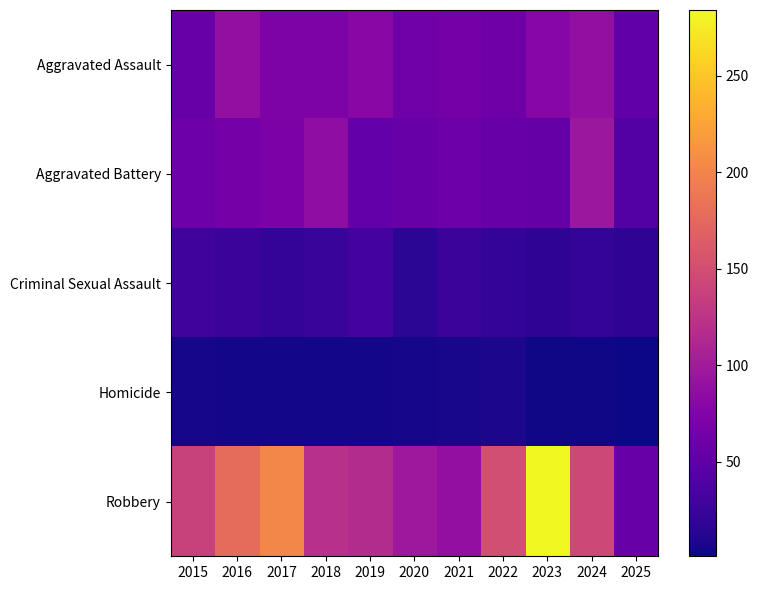

Reading left to right, extract all data points from this chart.

Aggravated Assault: 2015=56	2016=88	2017=72	2018=72	2019=80	2020=62	2021=66	2022=61	2023=79	2024=88	2025=51
Aggravated Battery: 2015=60	2016=66	2017=71	2018=86	2019=53	2020=57	2021=60	2022=56	2023=55	2024=96	2025=43
Criminal Sexual Assault: 2015=29	2016=26	2017=22	2018=24	2019=31	2020=16	2021=26	2022=21	2023=18	2024=20	2025=18
Homicide: 2015=5	2016=4	2017=4	2018=4	2019=4	2020=5	2021=6	2022=7	2023=3	2024=3	2025=1
Robbery: 2015=139	2016=178	2017=202	2018=121	2019=116	2020=97	2021=88	2022=151	2023=284	2024=144	2025=57